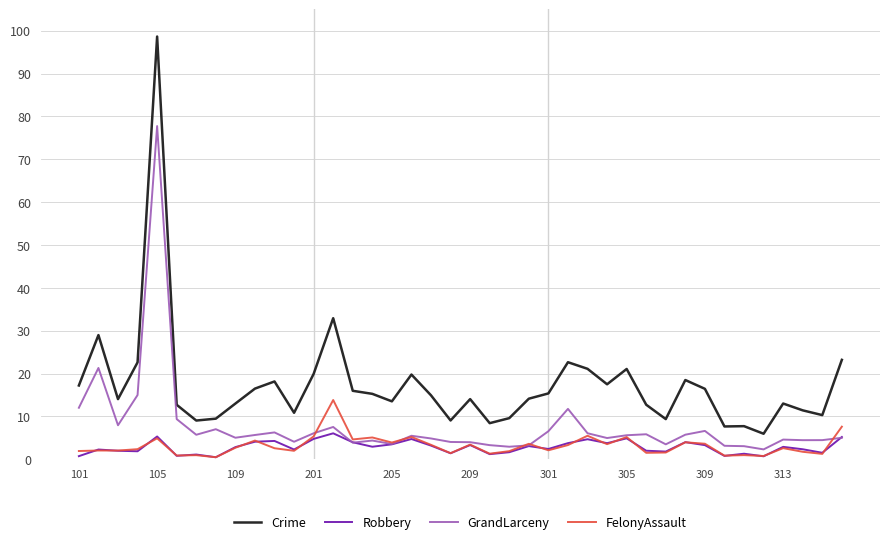

How many distinct data groups are displayed?

4